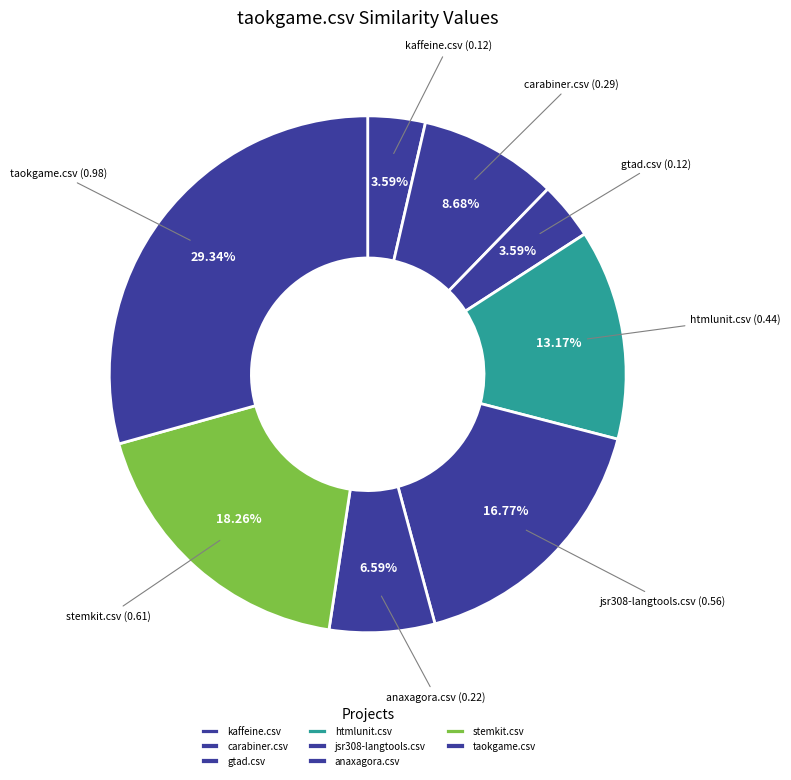

To the nearest percent, what percentage of the pie is gtad.csv?

4%